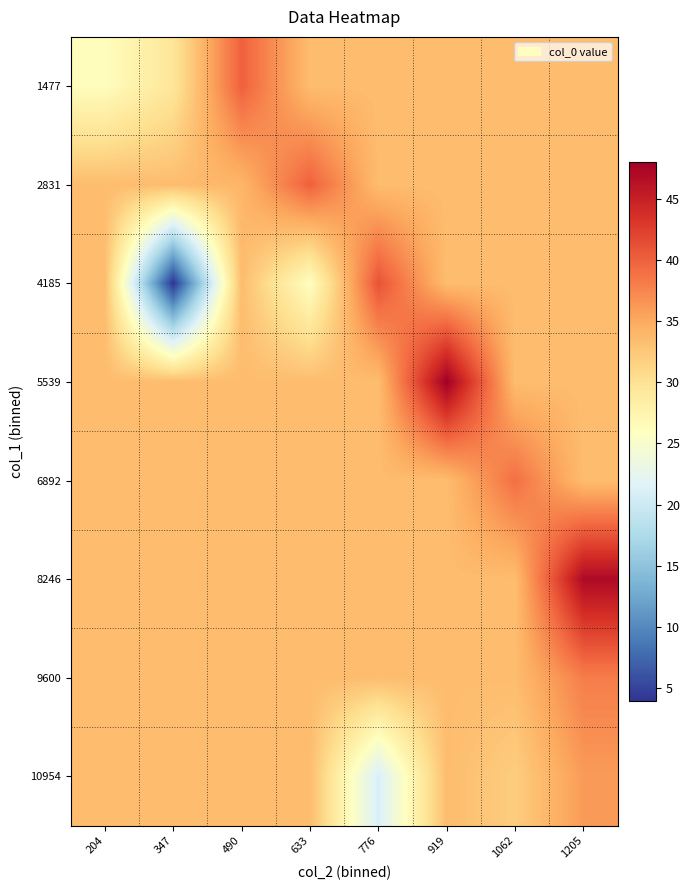

Between 776 and 1205, which series saw the biggest shift?

10954